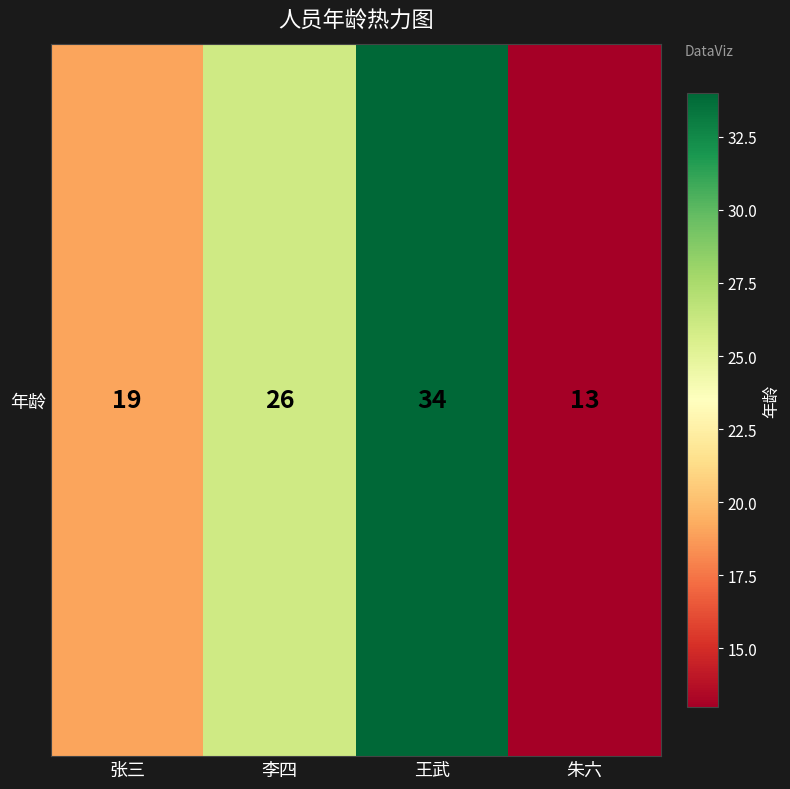

Approximately how many times larger is the value at 朱六 compared to 王武?

0.4